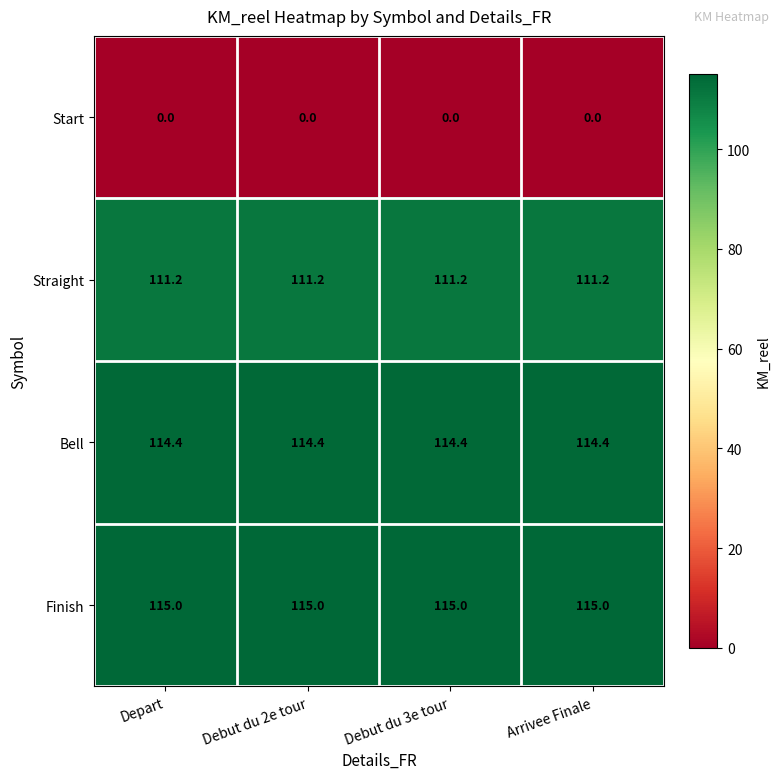

Rank the series at Arrivee Finale from highest to lowest value.

Finish, Bell, Straight, Start